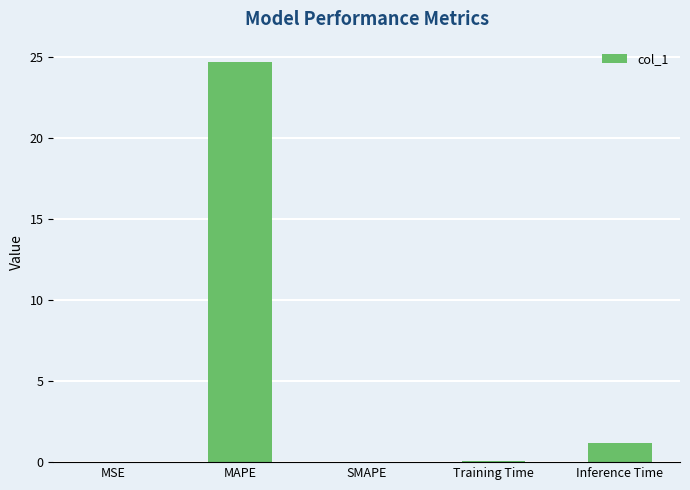

Which has a higher value, Training Time or MAPE?

MAPE